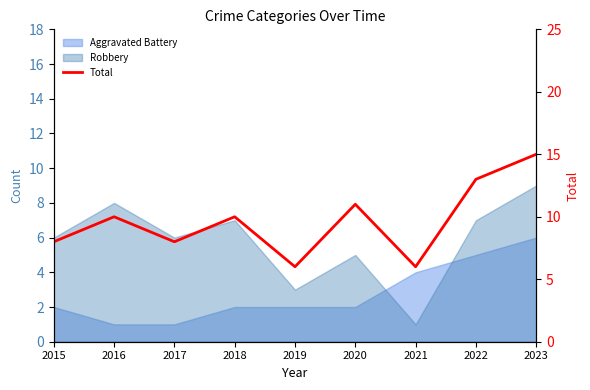

Reading right to left, transcribe all the data shown in this chart.

2023=15	2022=13	2021=6	2020=11	2019=6	2018=10	2017=8	2016=10	2015=8